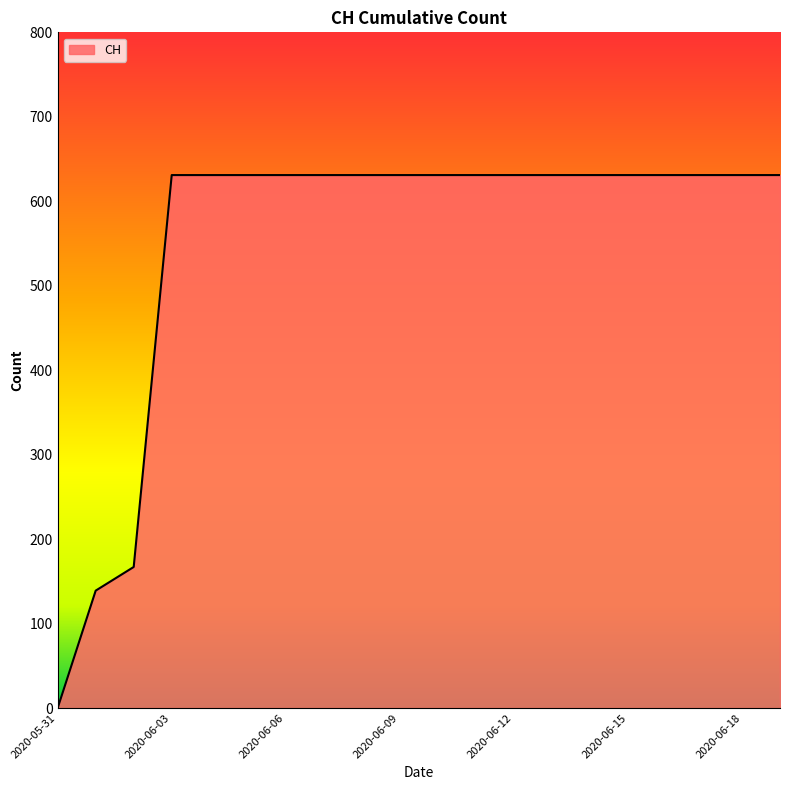

What is the maximum value shown in the chart?

631